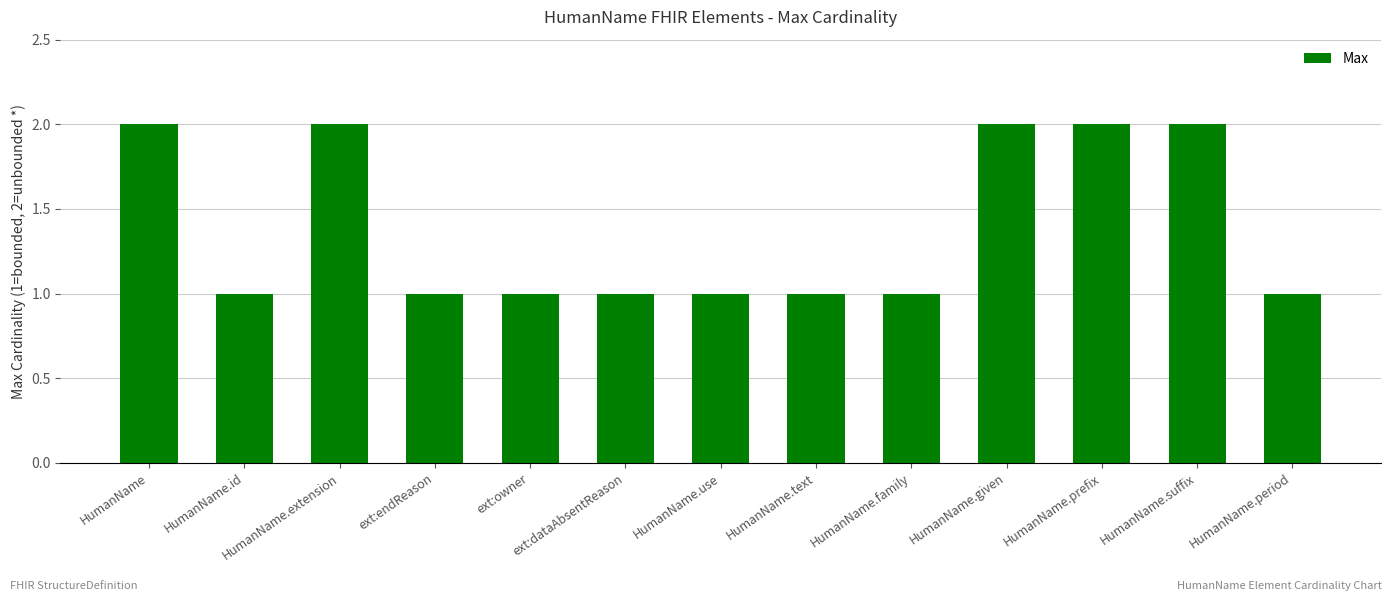

What is the value of the 7th bar from the left?

1